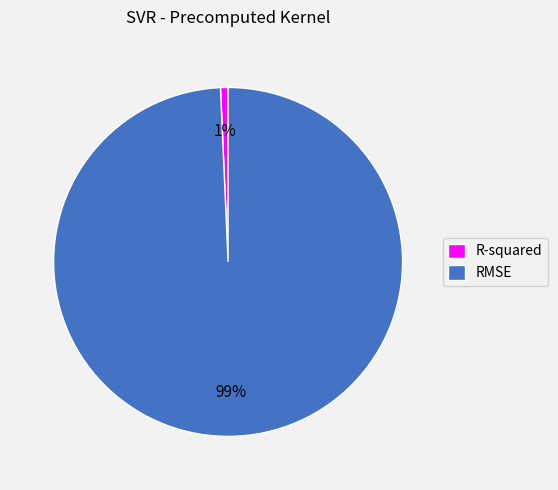

Is RMSE the majority of the pie?

Yes